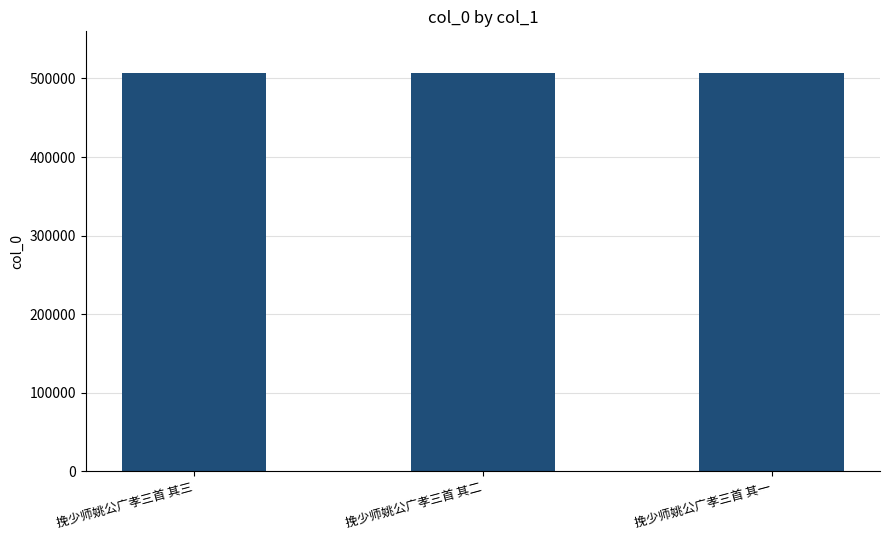

Count the values in the range 507307 to 507309.

3